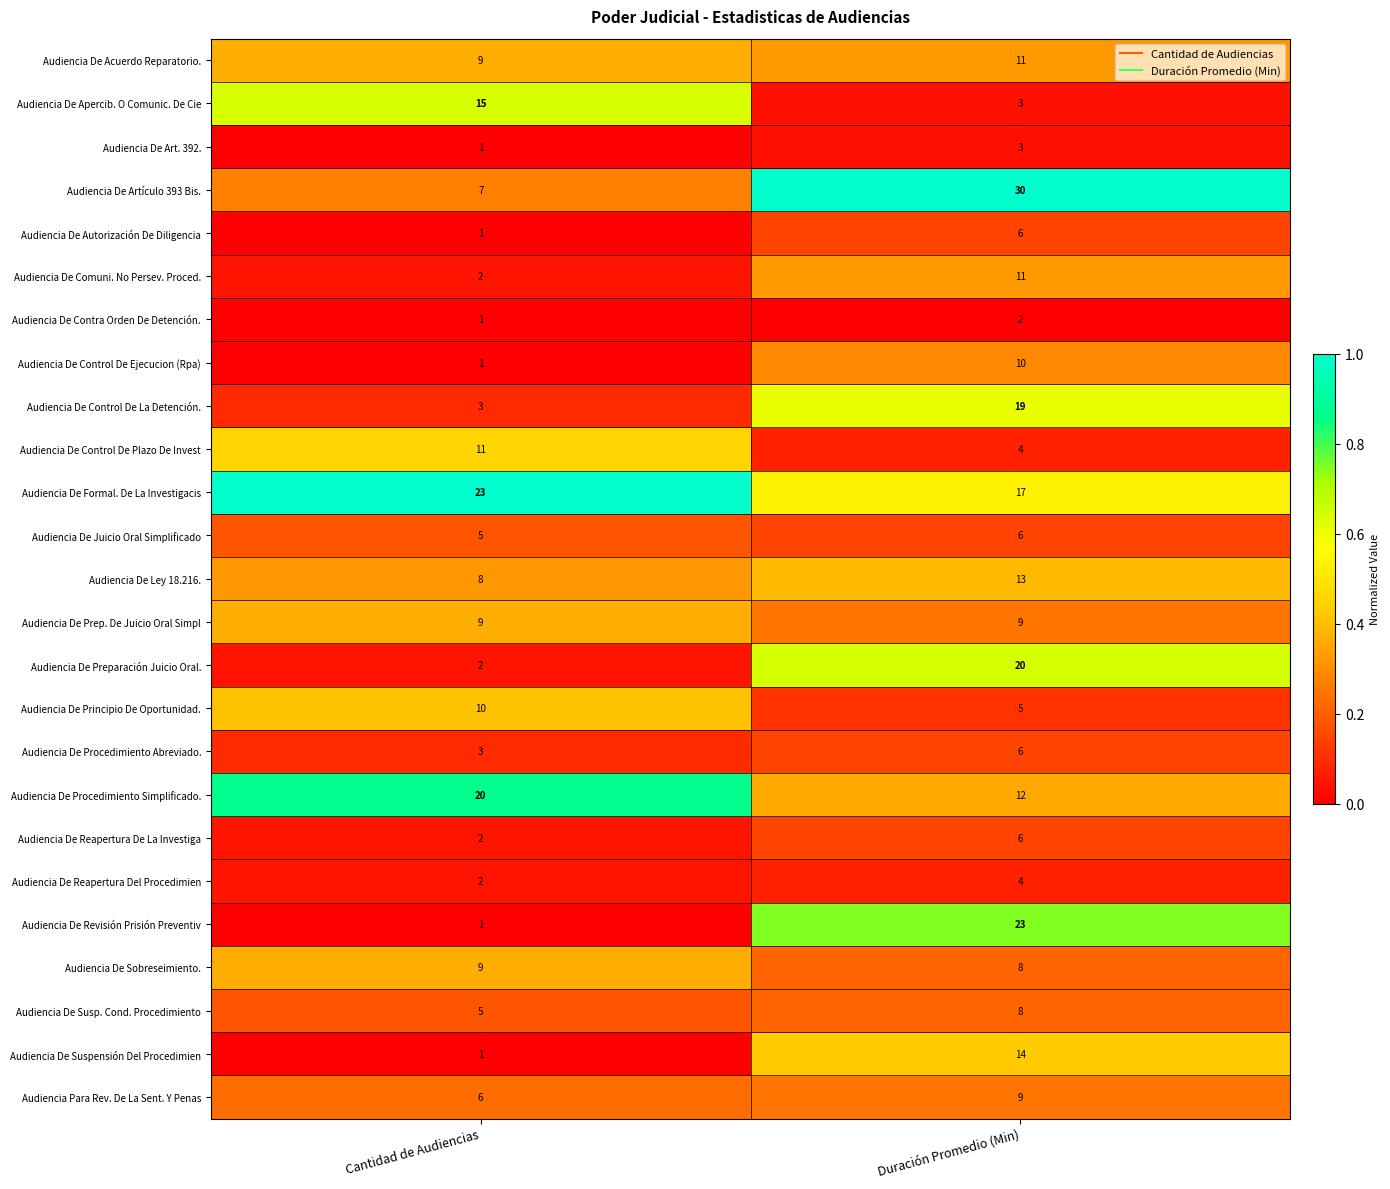

What is the minimum value for Audiencia De Procedimiento Simplificado.?

12